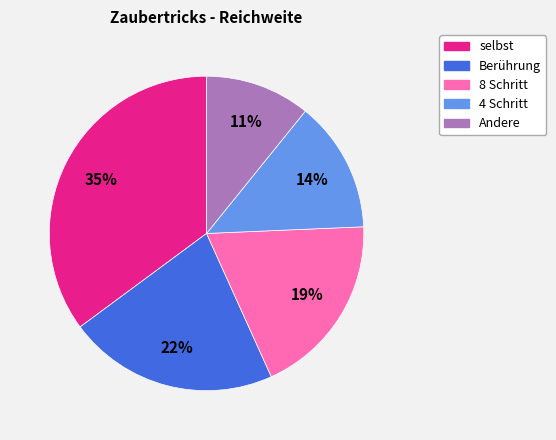

Is there any slice that represents more than half of the pie?

No